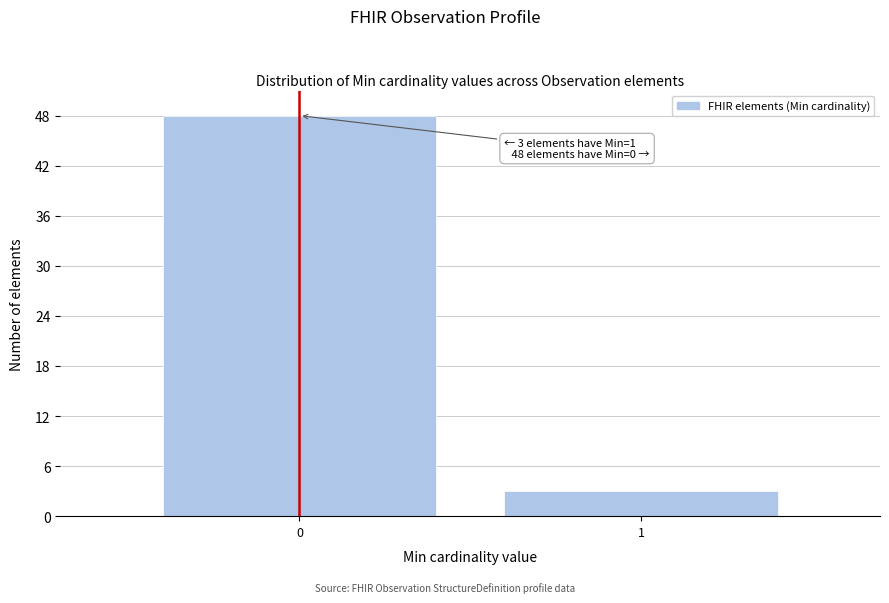

Reading left to right, extract all data points from this chart.

0=48	1=3